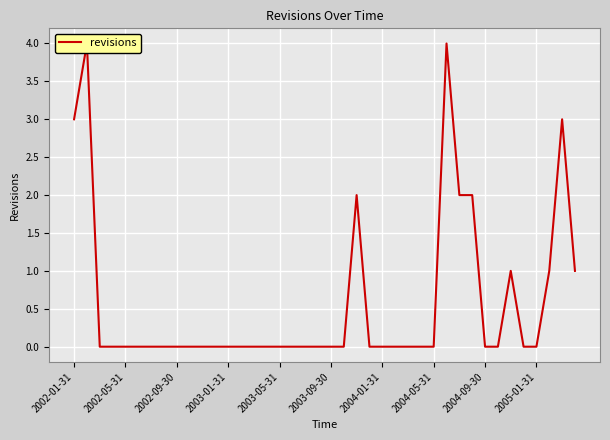

What is the maximum value shown in the chart?

4